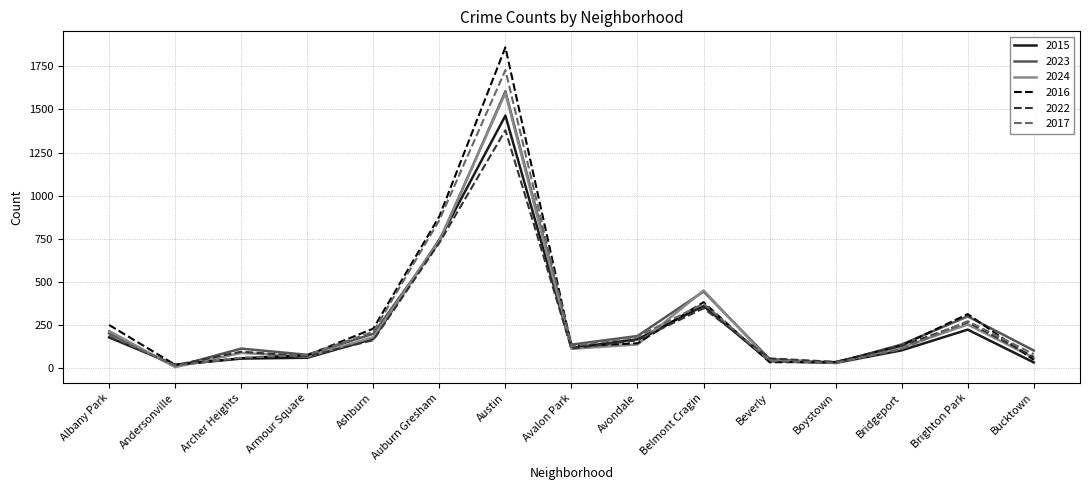

What is the sum of the 2022 values at Boystown and Andersonville?

53